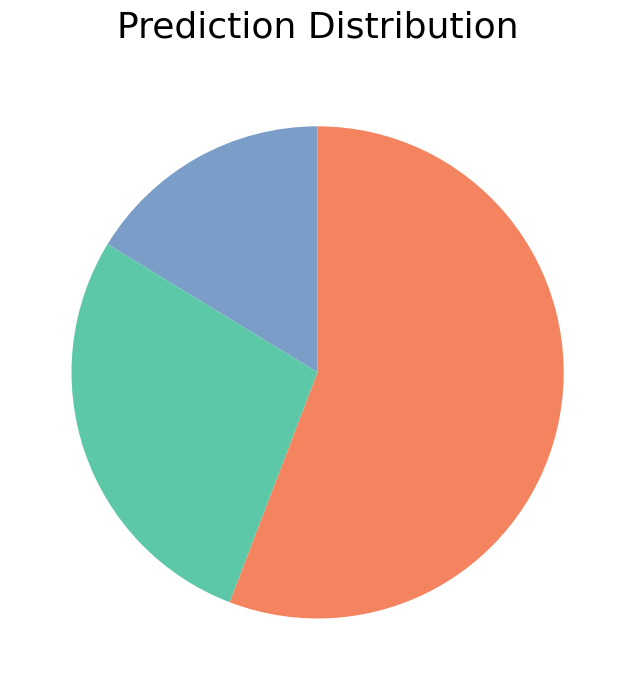

Is there a majority slice in this chart?

Yes